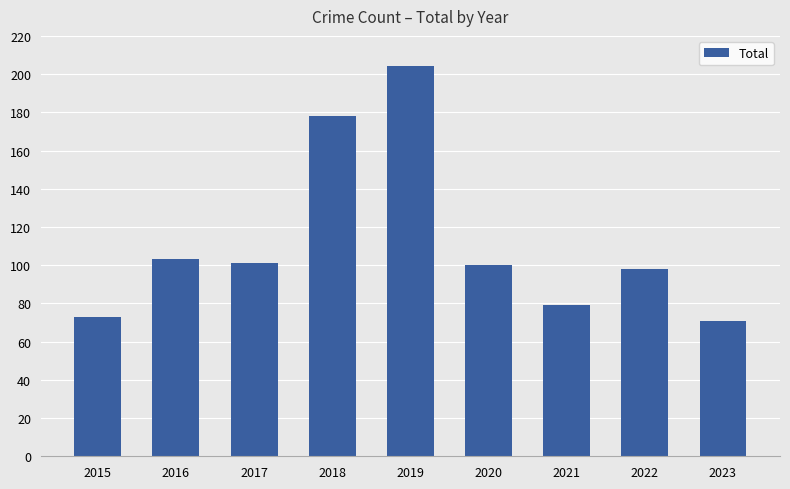

True or false: the data shows 101 at 2017.

True